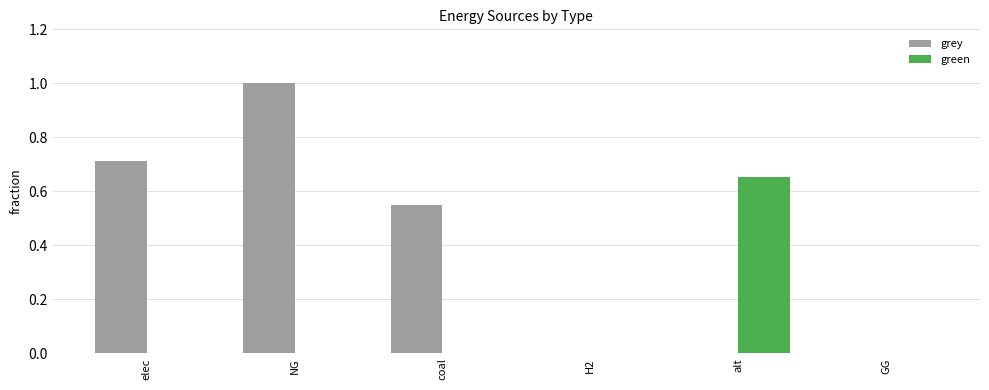

Which series has the largest range (max minus min)?

grey